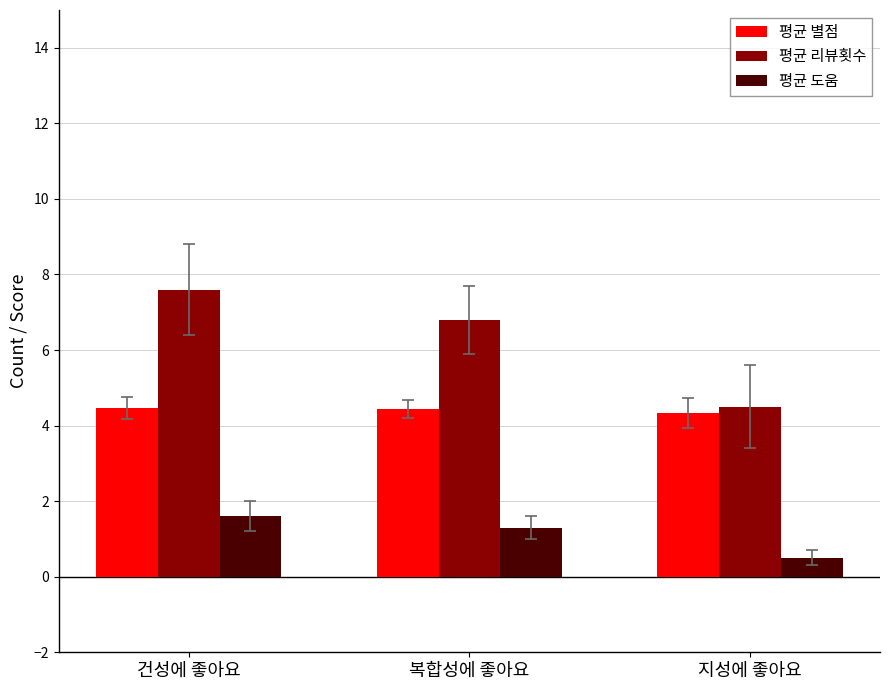

Does the chart contain stacked bars?

No